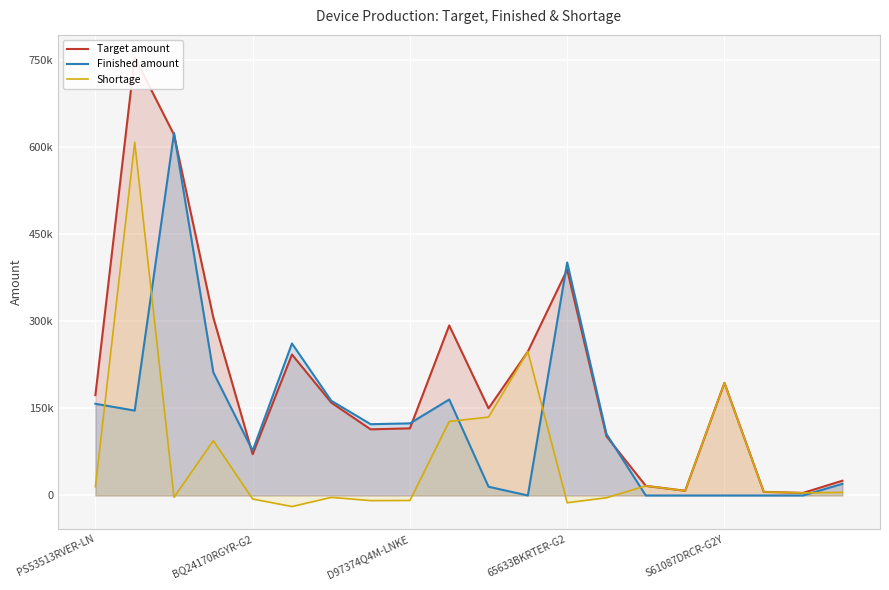

What is the total value across all series at 11?

496042